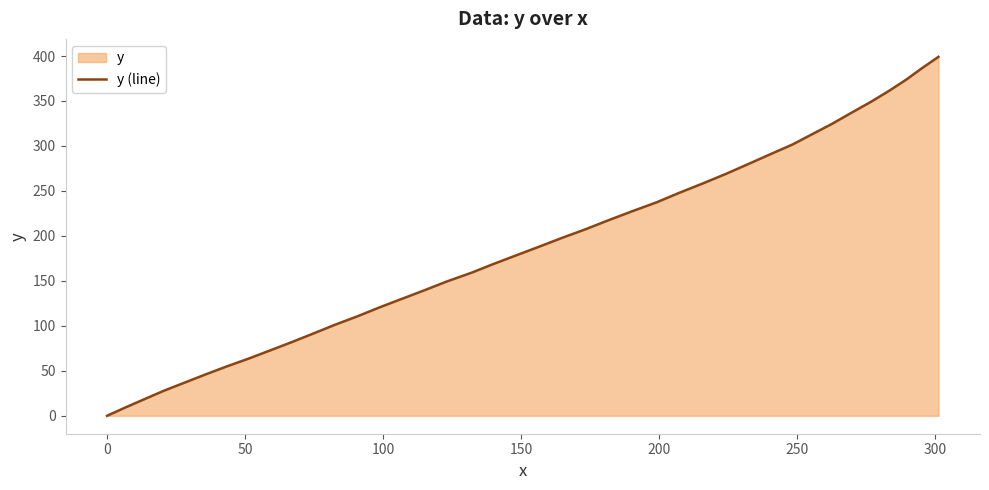

What is the value of the 8th point from the left?

63.7